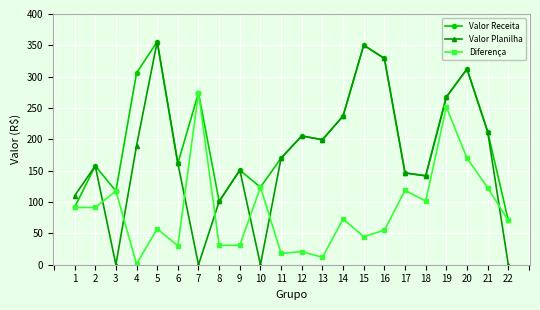

Which series has the largest range (max minus min)?

Valor Planilha